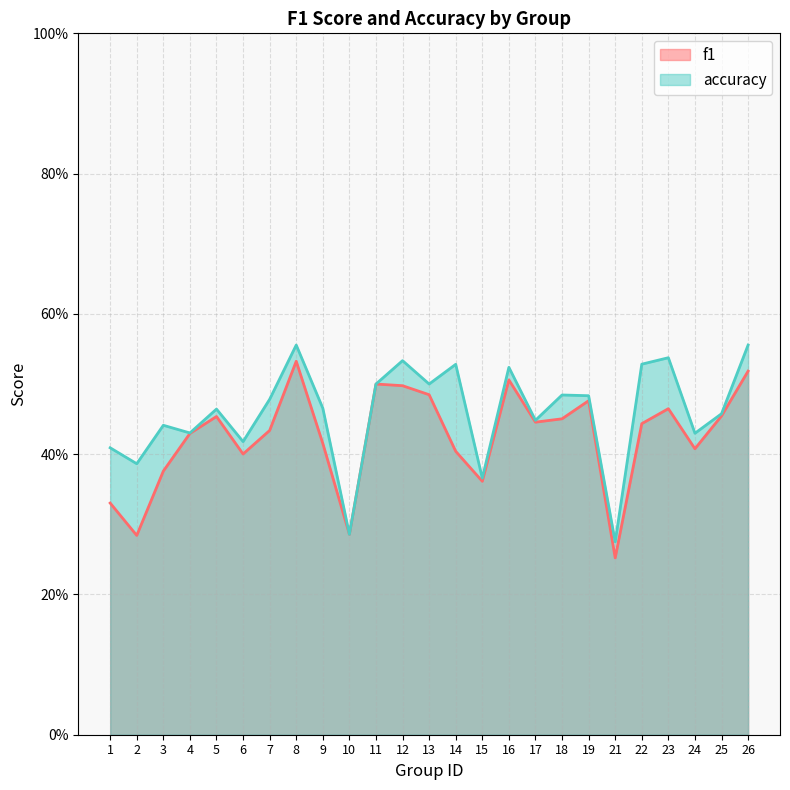

Count the number of data series in this chart.

2